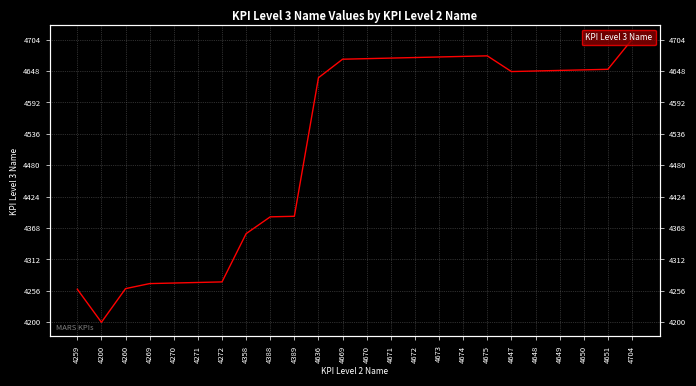

What is the difference between the maximum and minimum values?

504